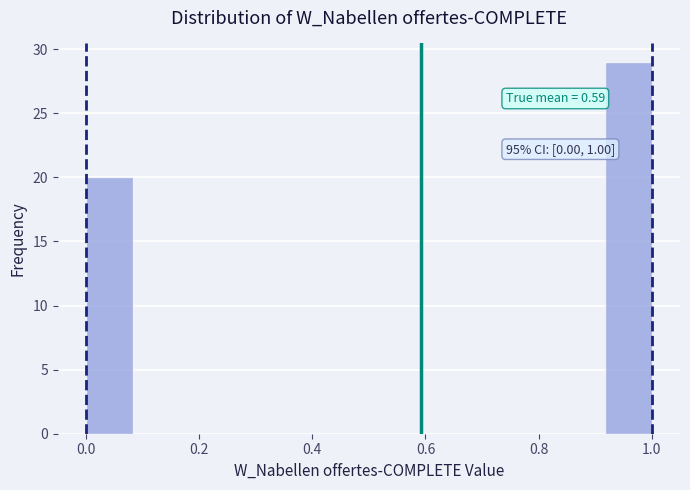

Over which range of the x-axis is the bar tallest?

0.92 to 1.00